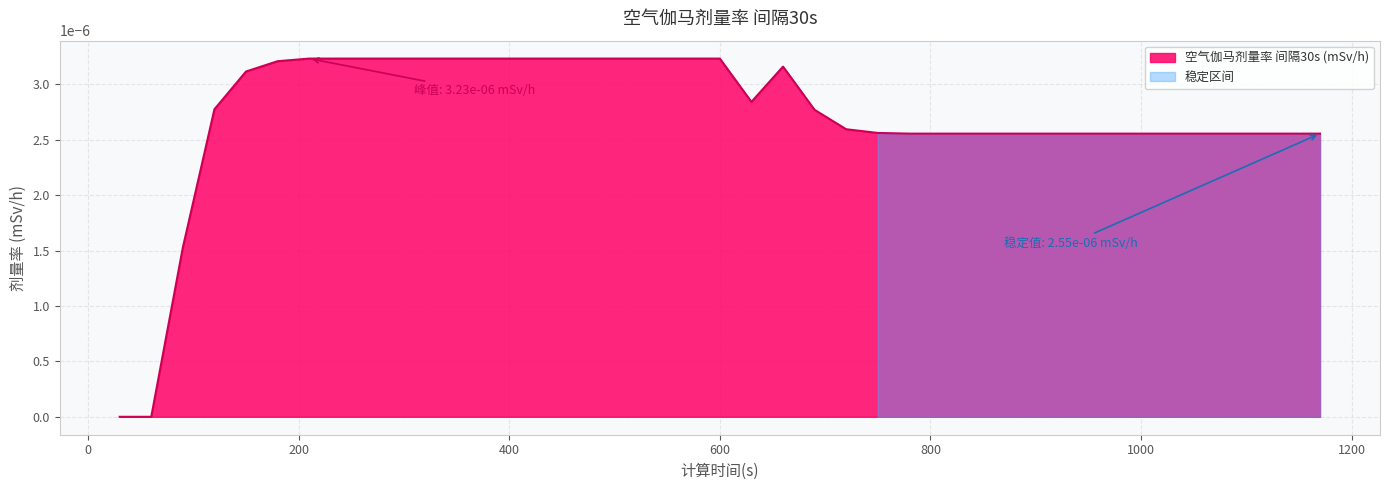

How many interior local peaks (higher than both neighbors) does the data have?

1